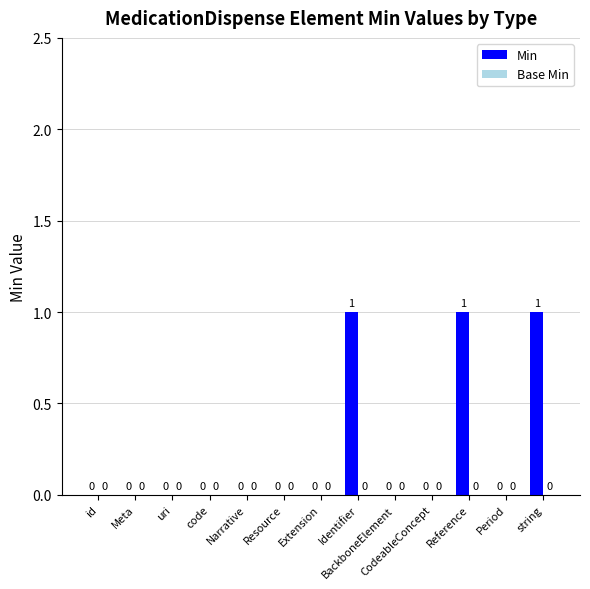

What is the sum of all values?

3